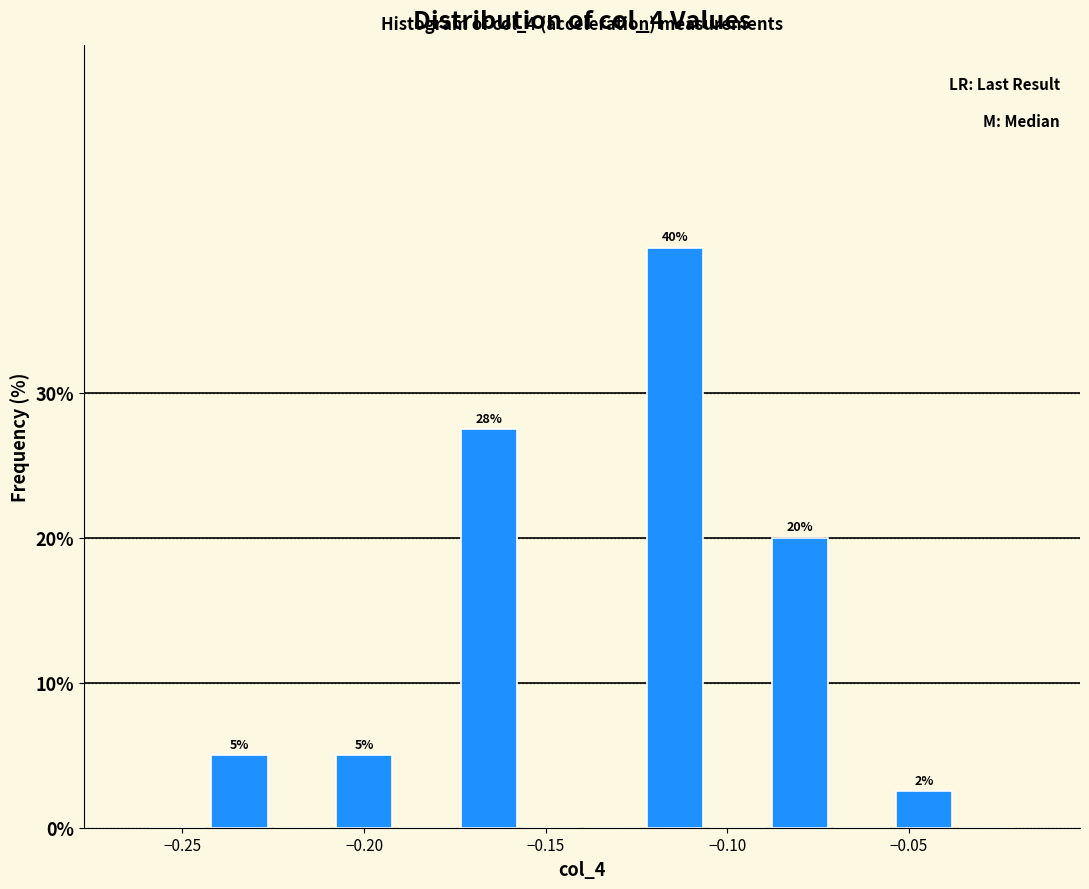

Around what value on the x-axis is the tallest bar? Give the approximate position of its centre, as read against the axis.

-0.115